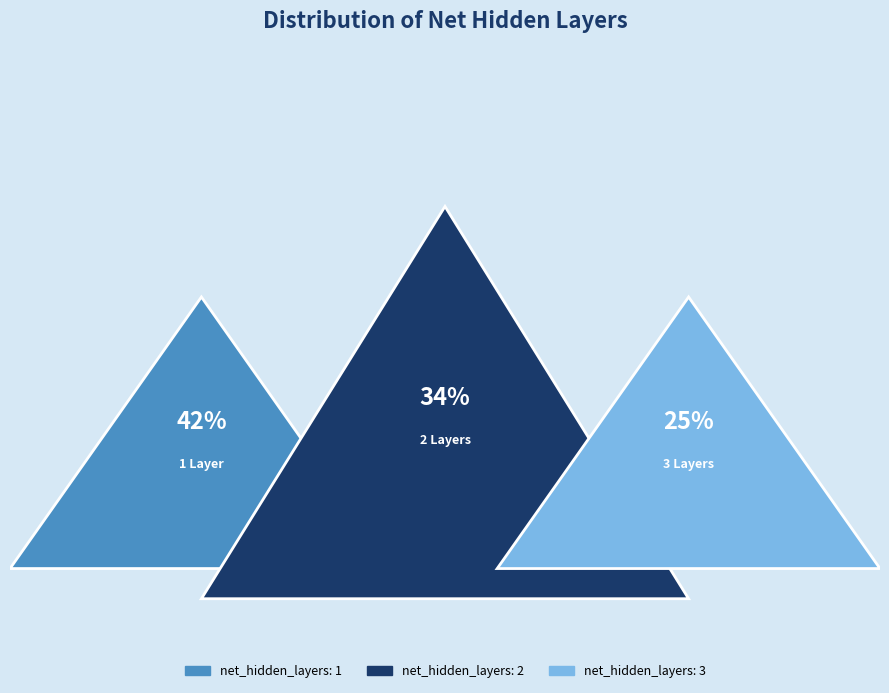

Which category has the biggest portion of the pie?

net_hidden_layers: 1